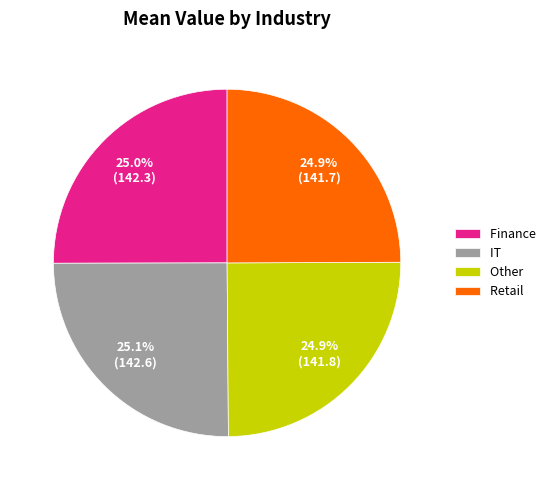

How much of the chart is everything except IT?

74.9%